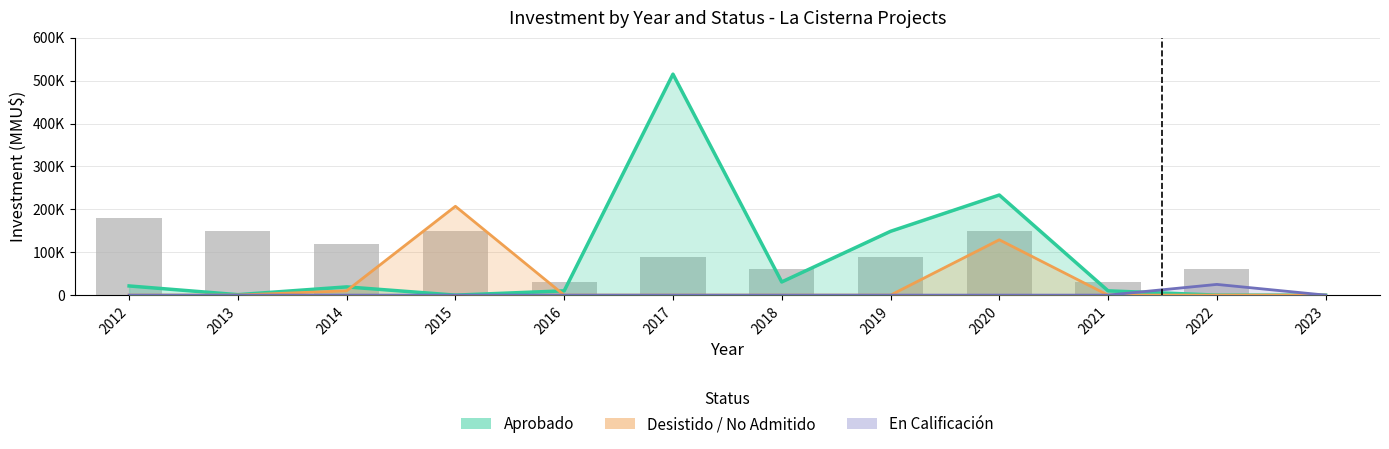

How many data points in En Calificación are above 0?

1